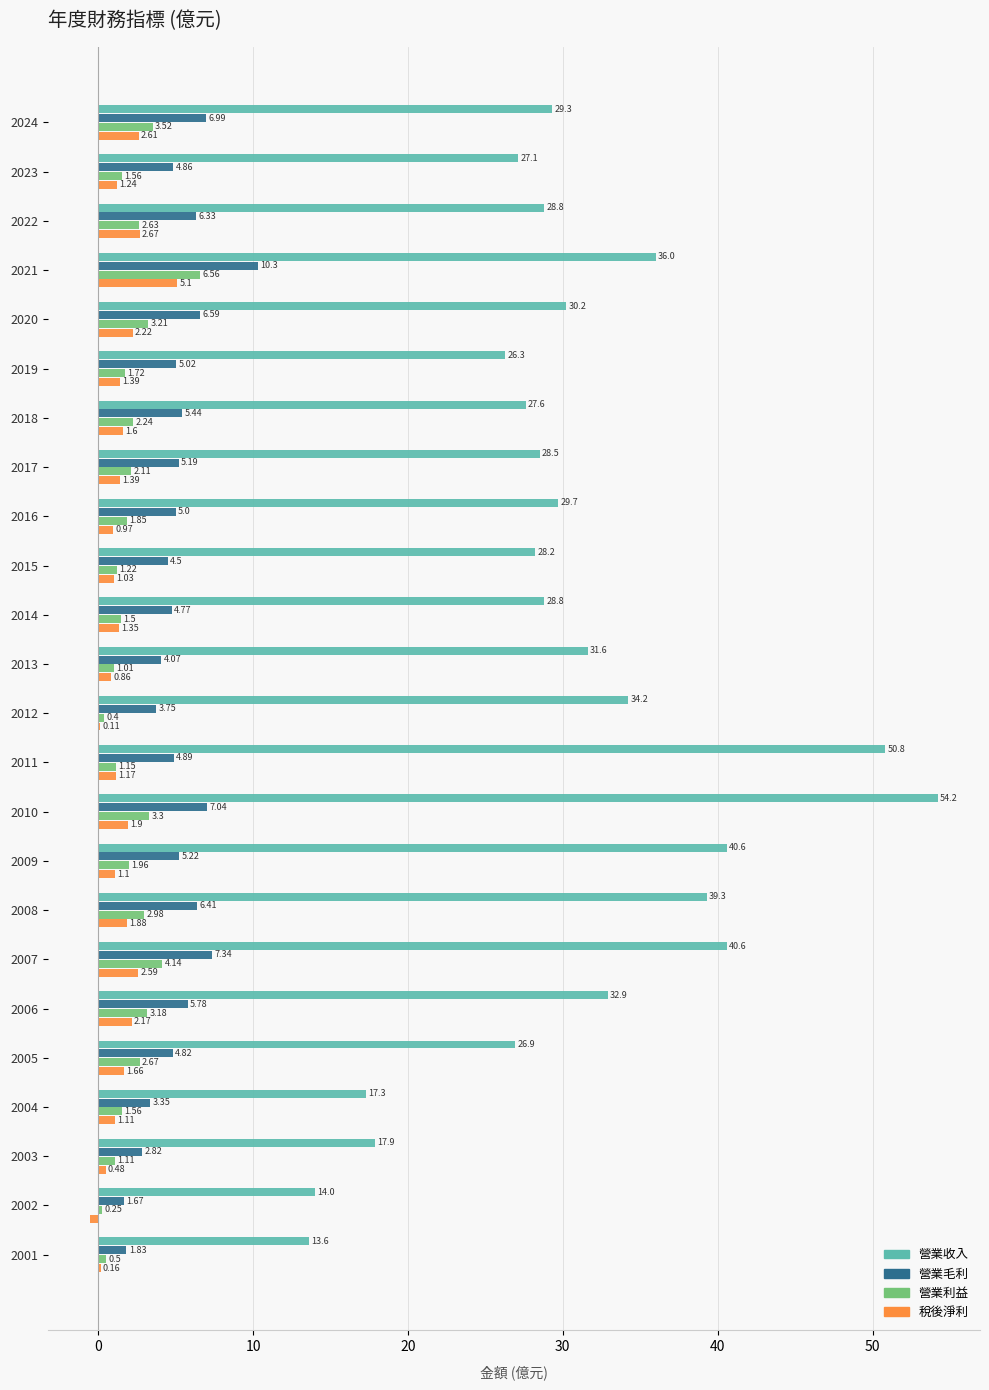

What is the maximum value shown in the chart?

54.2